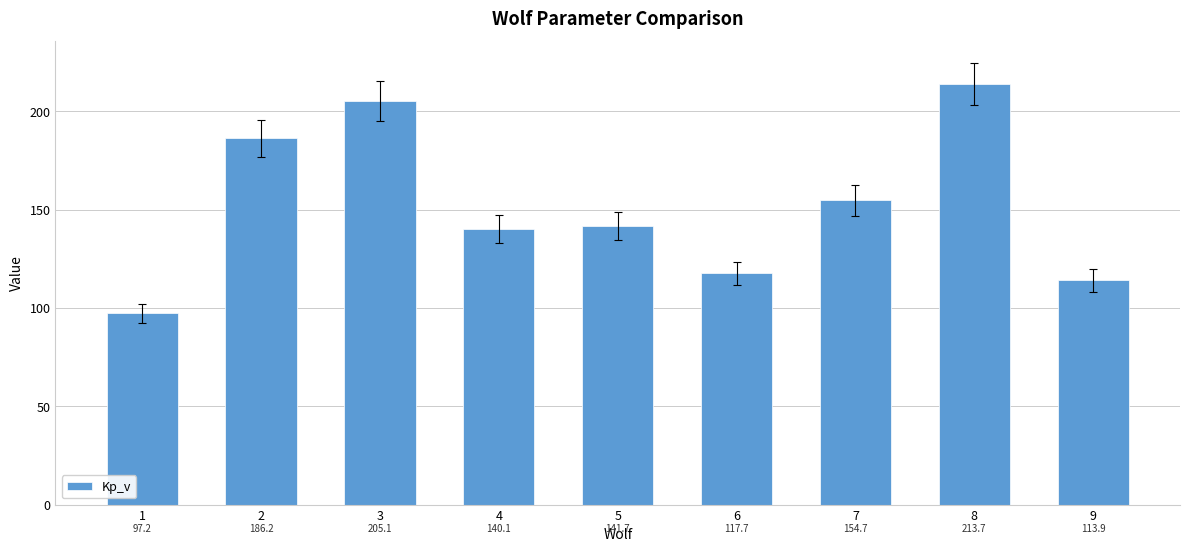

What is the ratio of the value at 1 to the value at 7?

0.6